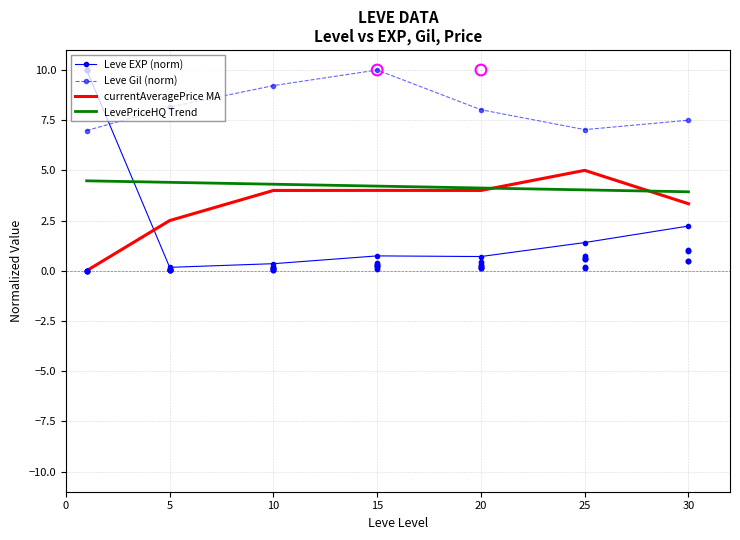

Which series contains the lowest Y value?

currentAveragePrice MA